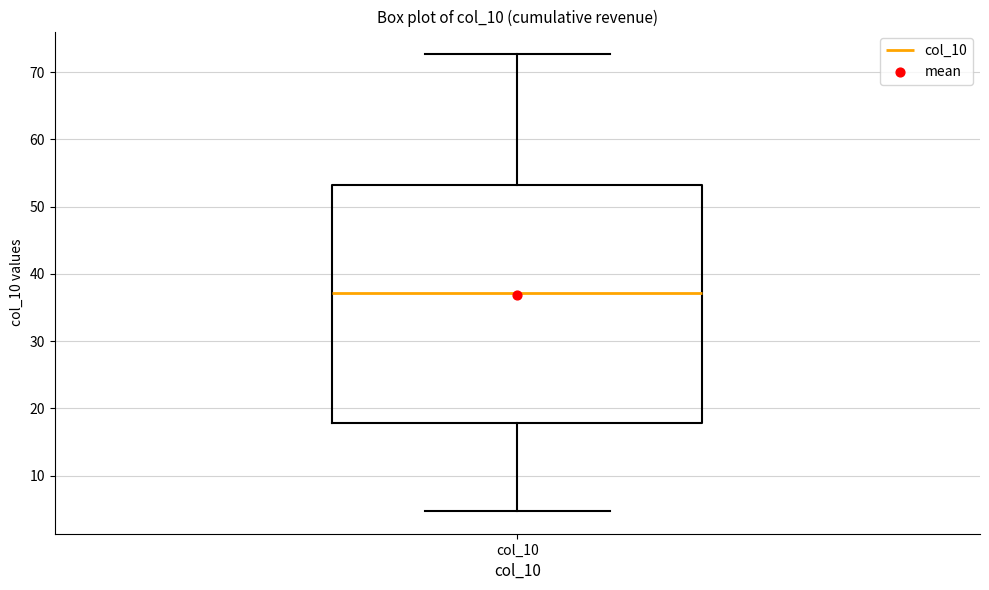

Transcribe this box plot: give where the median line is, the range the box spans, and where the two whiskers end, as read against the y-axis. The values are not printed on the chart, so give them approximately, as read against the axis.

median 37, box 18 to 53, whiskers 5 to 73